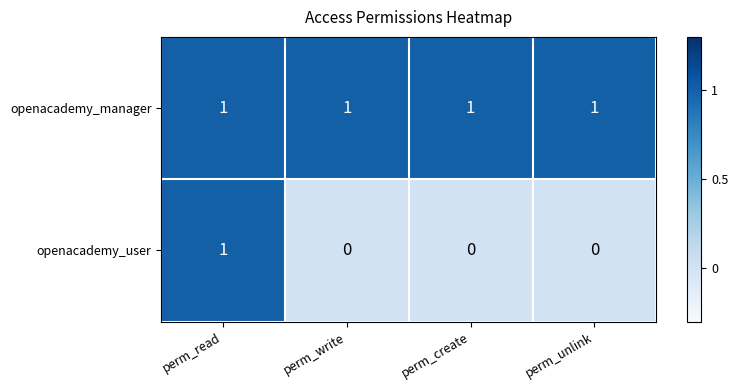

Which series has the largest range (max minus min)?

openacademy_user